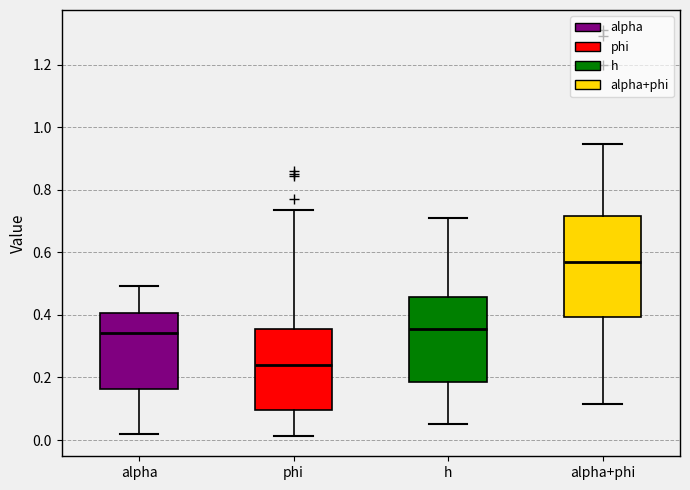

Reading left to right, transcribe this box plot: for each box, give where its median line is, the range the box spans, and where its two whiskers end, as read against the y-axis. The values are not printed on the chart, so give them approximately, as read against the axis.

alpha: median 0.34, box 0.16 to 0.40, whiskers 0.02 to 0.50
phi: median 0.24, box 0.10 to 0.36, whiskers 0.02 to 0.74
h: median 0.36, box 0.18 to 0.46, whiskers 0.06 to 0.72
alpha+phi: median 0.56, box 0.40 to 0.72, whiskers 0.12 to 0.94